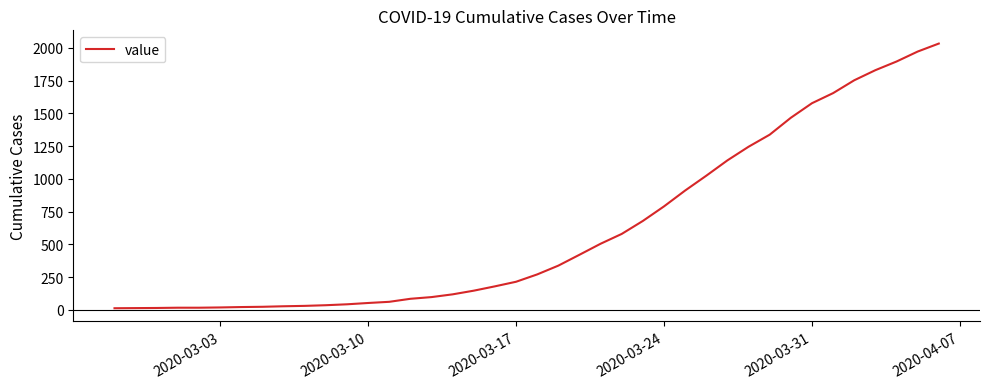

What is the maximum value shown in the chart?

2032